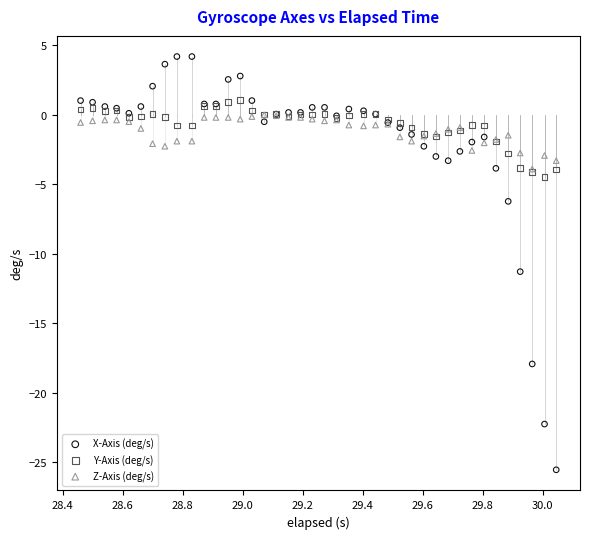

In the X-Axis (deg/s) series, what Y value is closest to -10?

-11.3